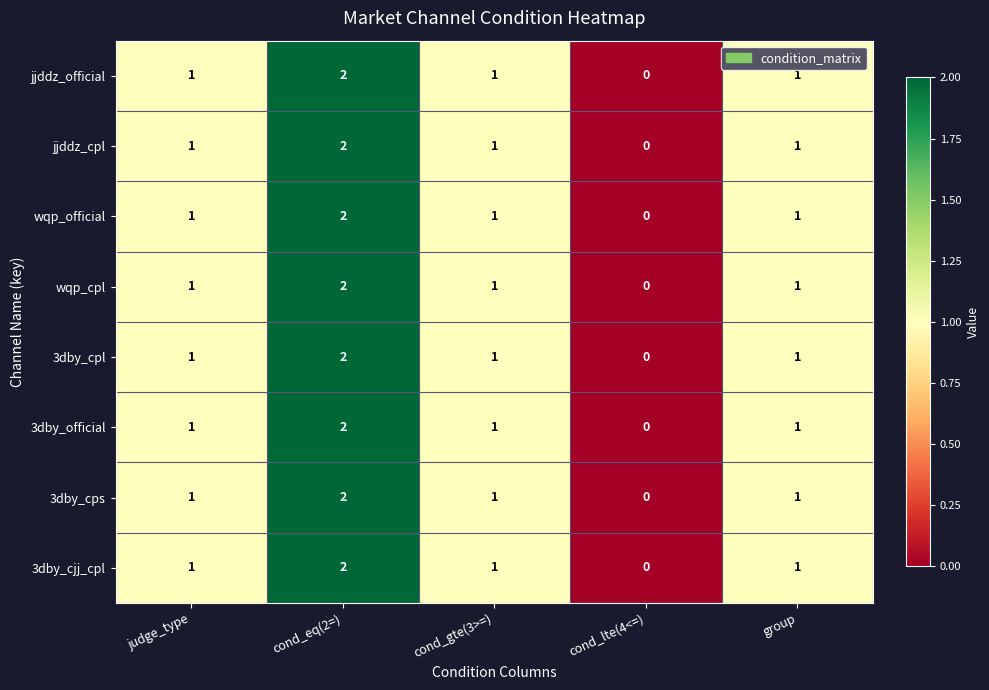

At which label does jjddz_cpl reach its minimum?

cond_lte(4<=)